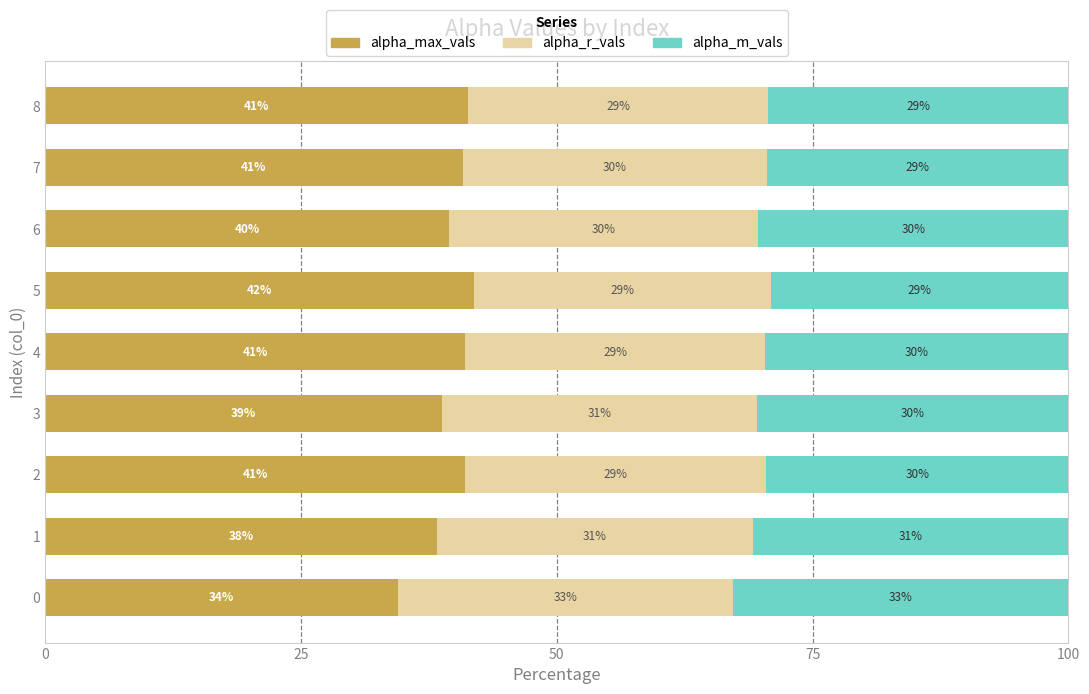

At which label does alpha_max_vals reach its peak?

5